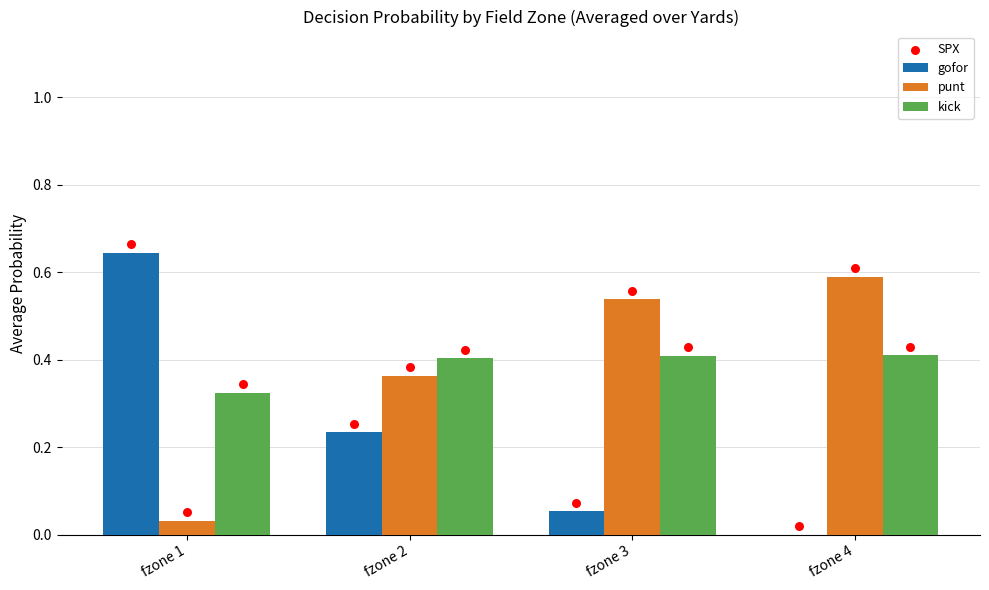

Is the value of gofor at fzone 2 greater than the value of punt at fzone 3?

No